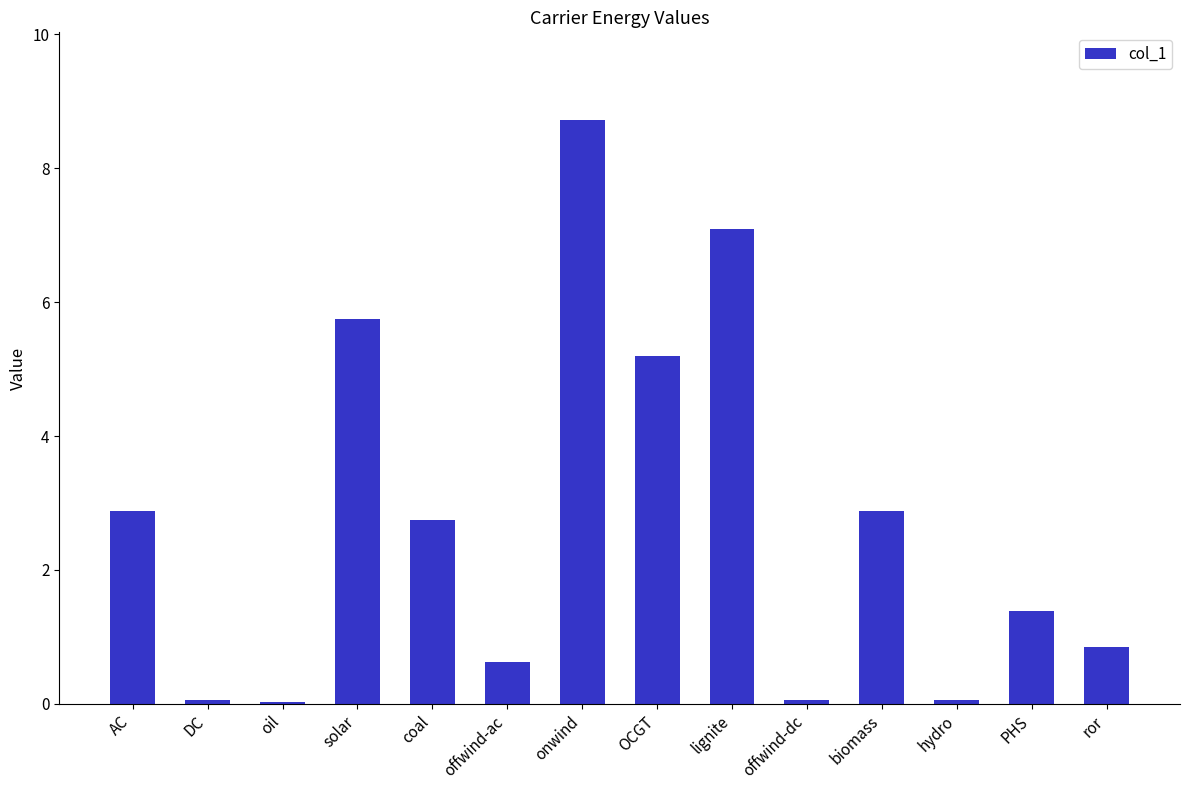

How many series are shown in this chart?

1